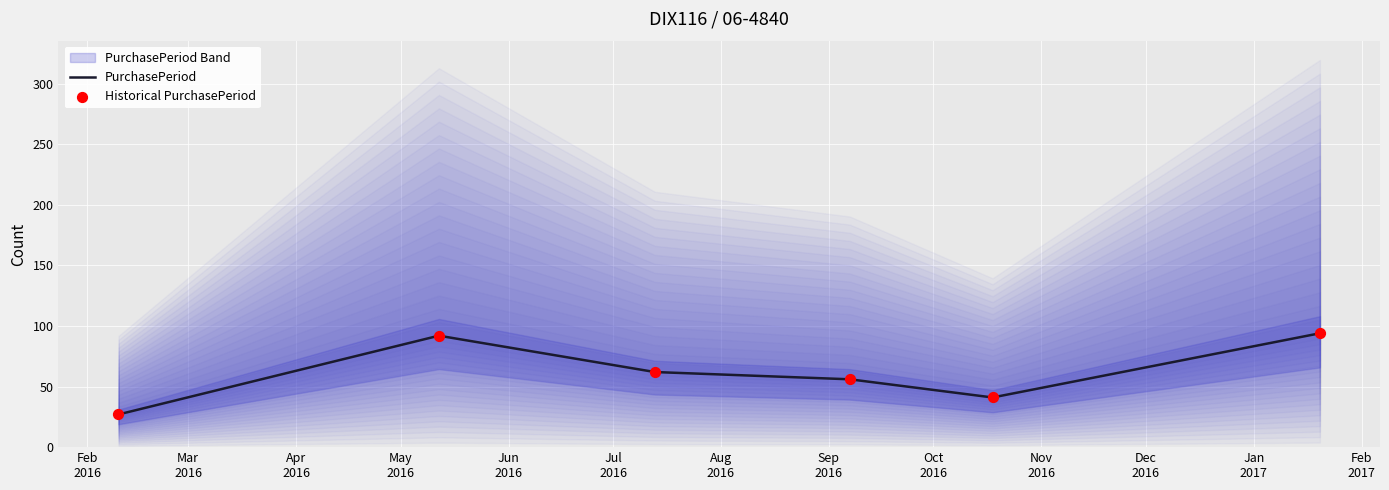

Which series reaches the maximum Y coordinate?

PurchasePeriod